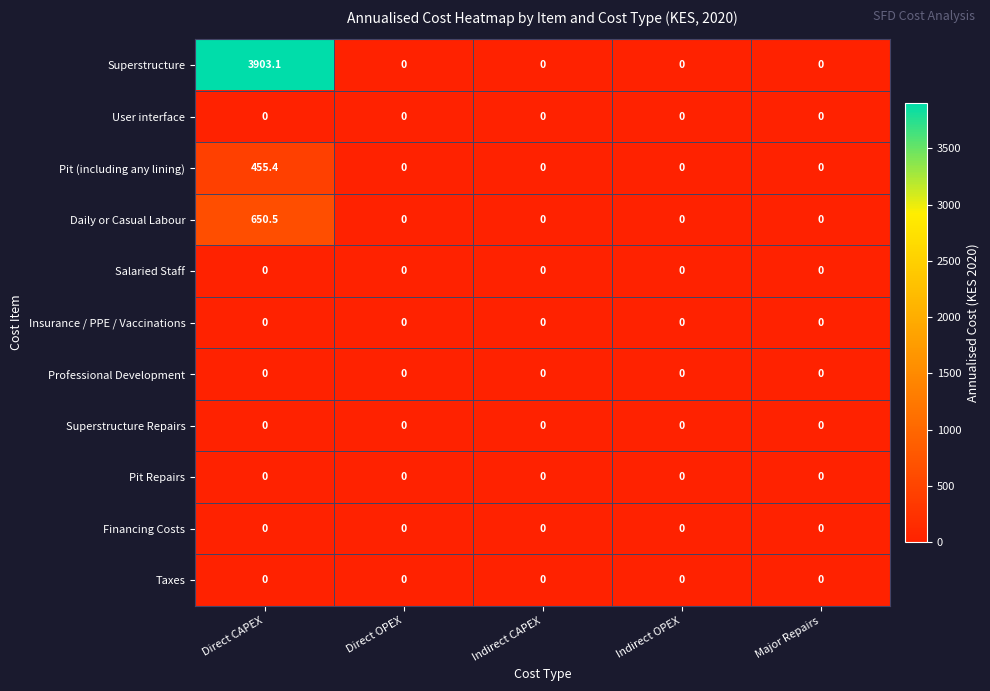

The value of Superstructure Repairs at Direct CAPEX is 0.0. True or false?

True